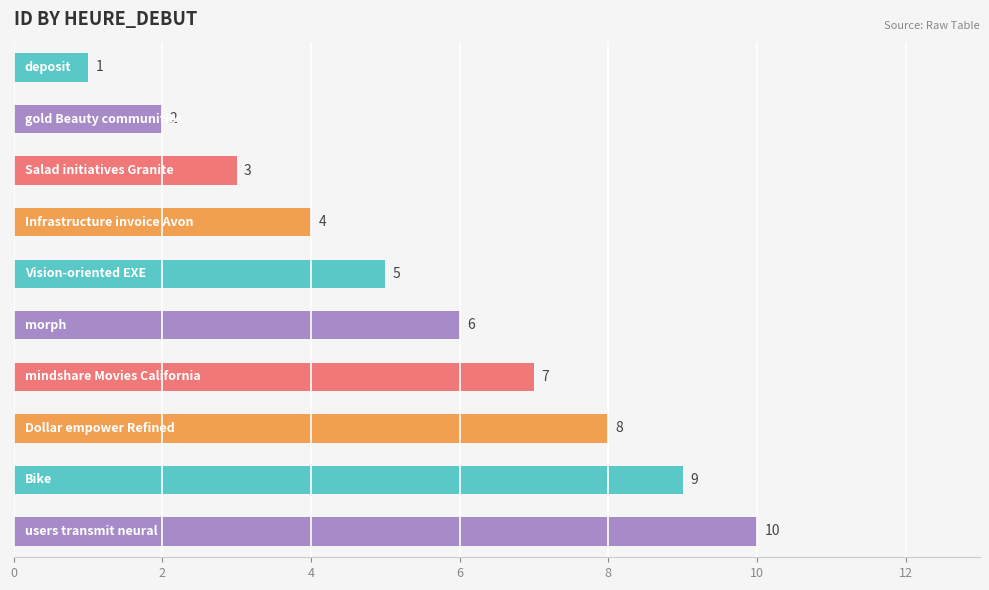

How many values are between 3 and 8?

6